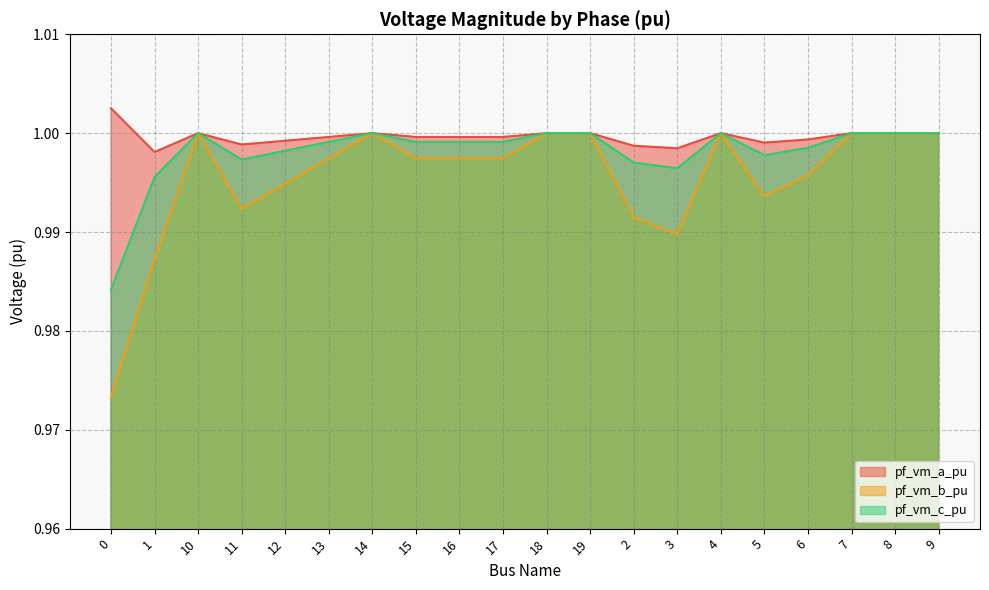

List the labels in order of pf_vm_a_pu value, smallest first.

1, 3, 2, 11, 5, 12, 6, 17, 16, 15, 13, 14, 10, 7, 8, 9, 19, 18, 4, 0